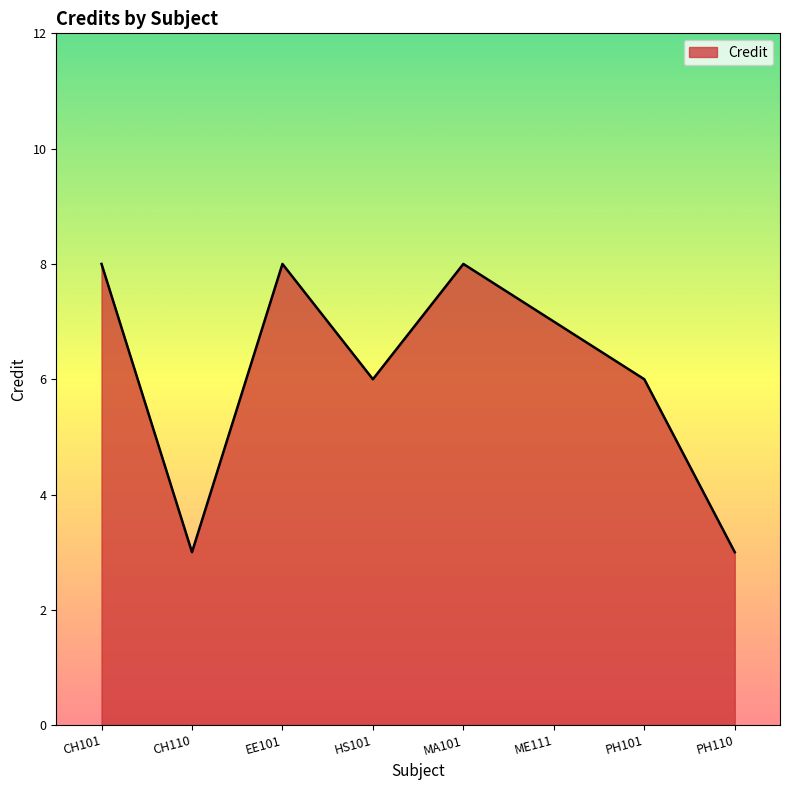

How many values are between 6 and 8?

6